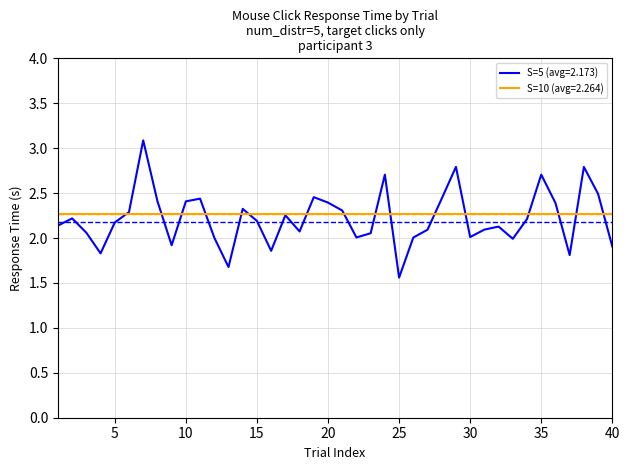

Which series has the widest spread of values?

S=5 (avg=2.173)